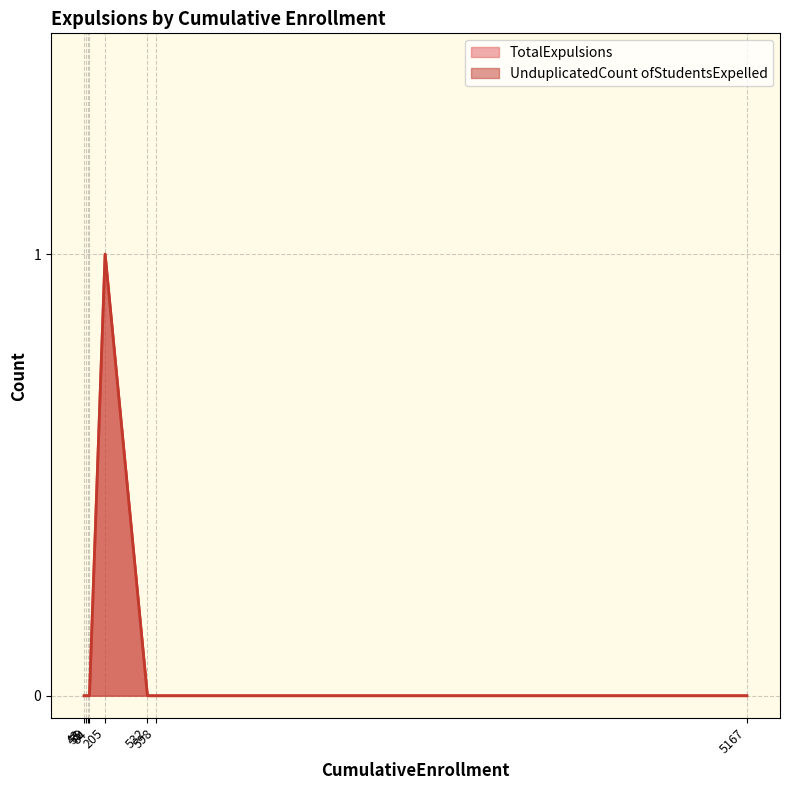

Does the chart display data point markers on the line(s)?

No